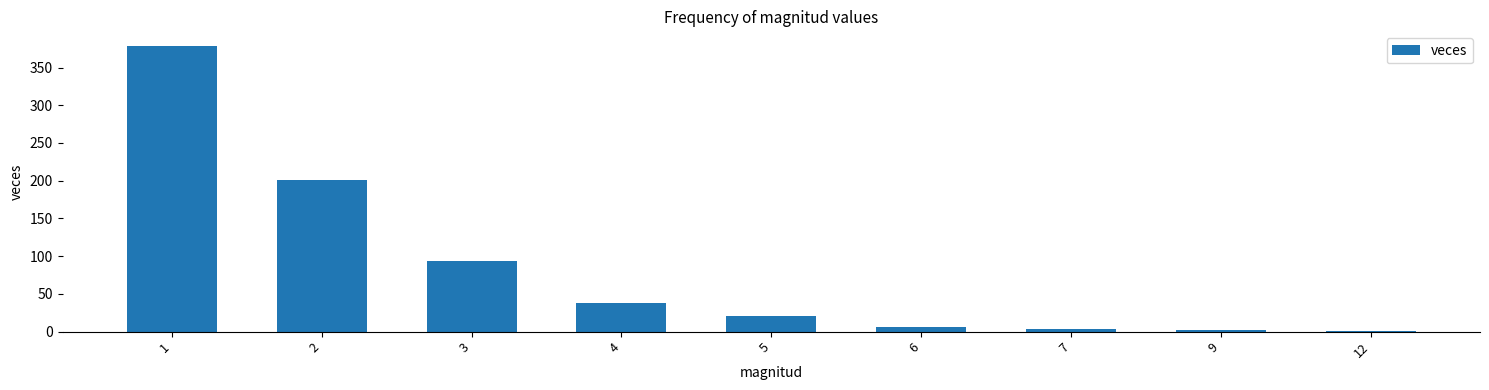

Where does the data first go above 21?

1